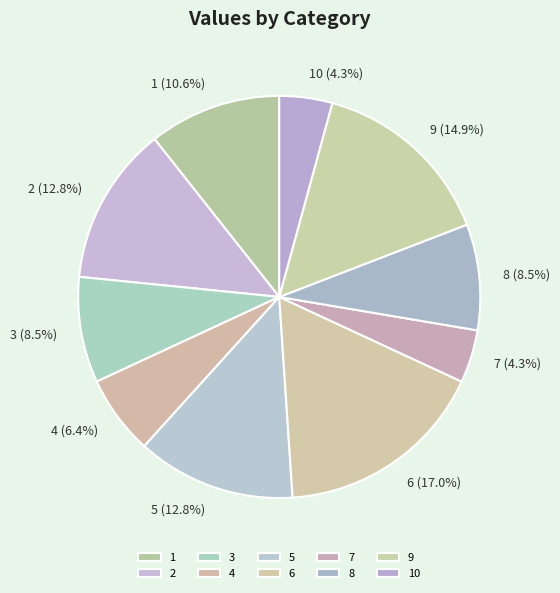

To the nearest percent, what percentage of the pie is 7?

4%